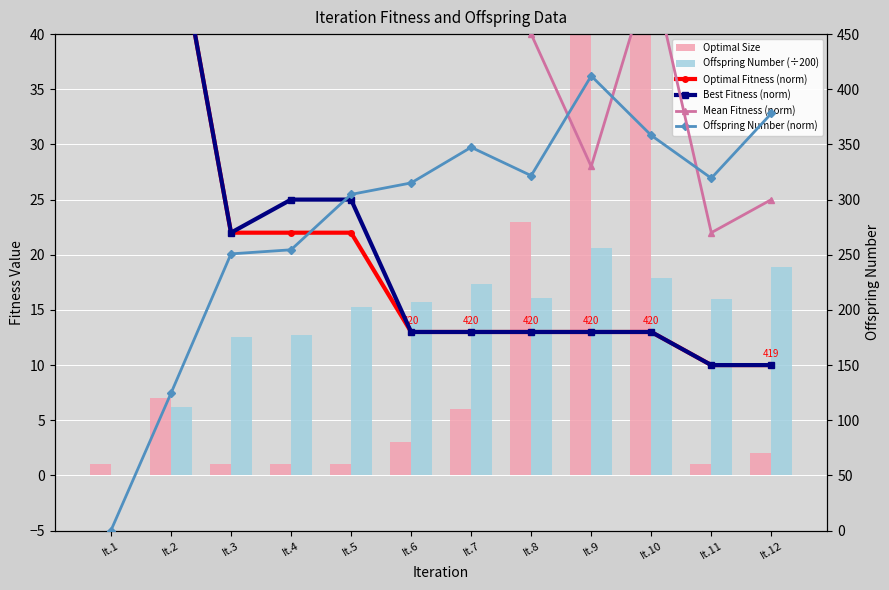

What is the sum of all Offspring Number (norm) values?

3386.4